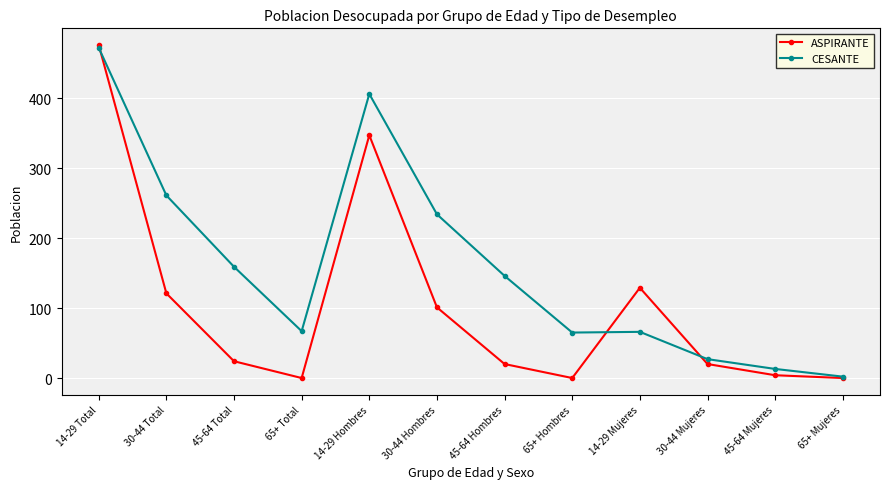

Is the value of ASPIRANTE at 14-29 Hombres greater than the value of CESANTE at 30-44 Hombres?

Yes